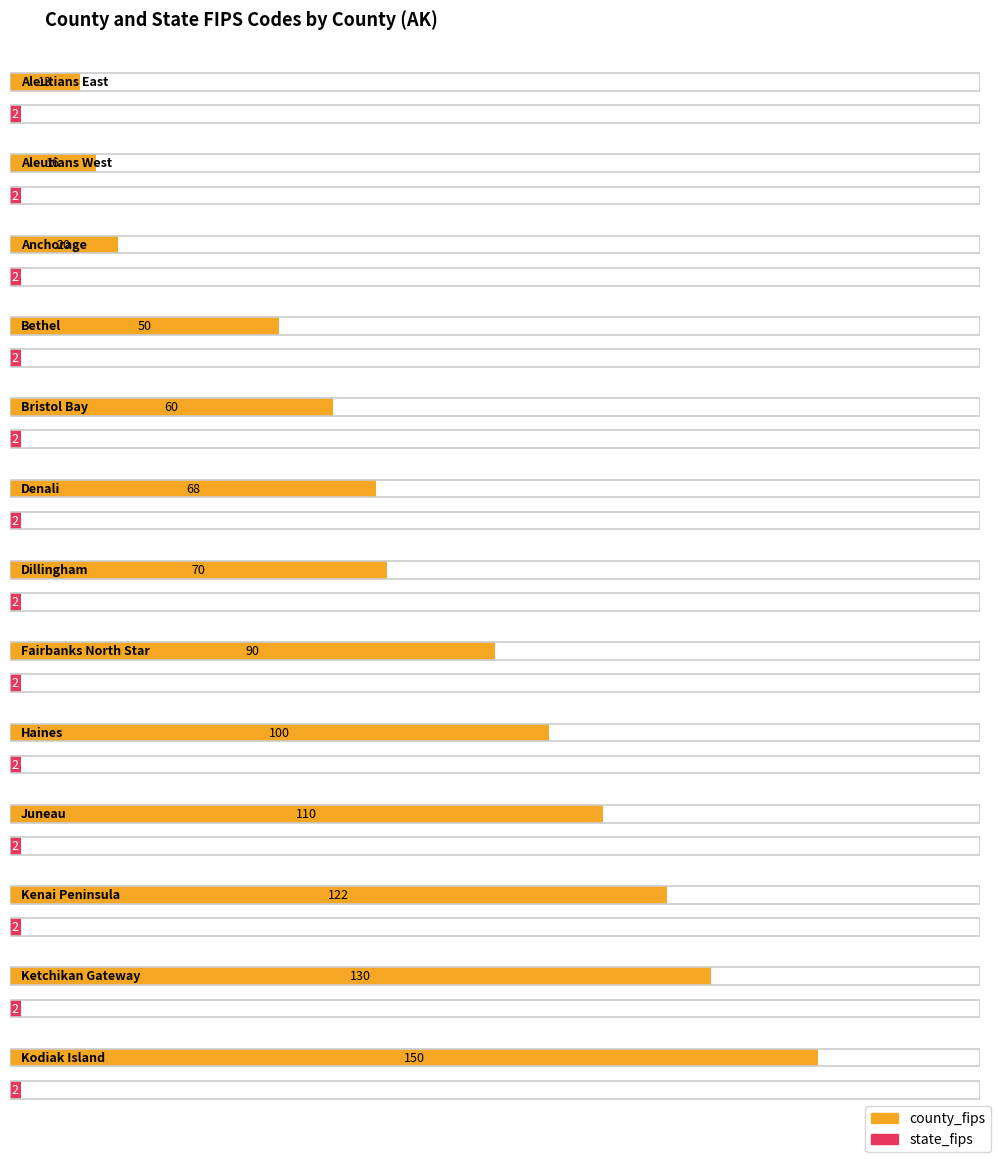

Which category has the lowest value in the county_fips series?

Aleutians East